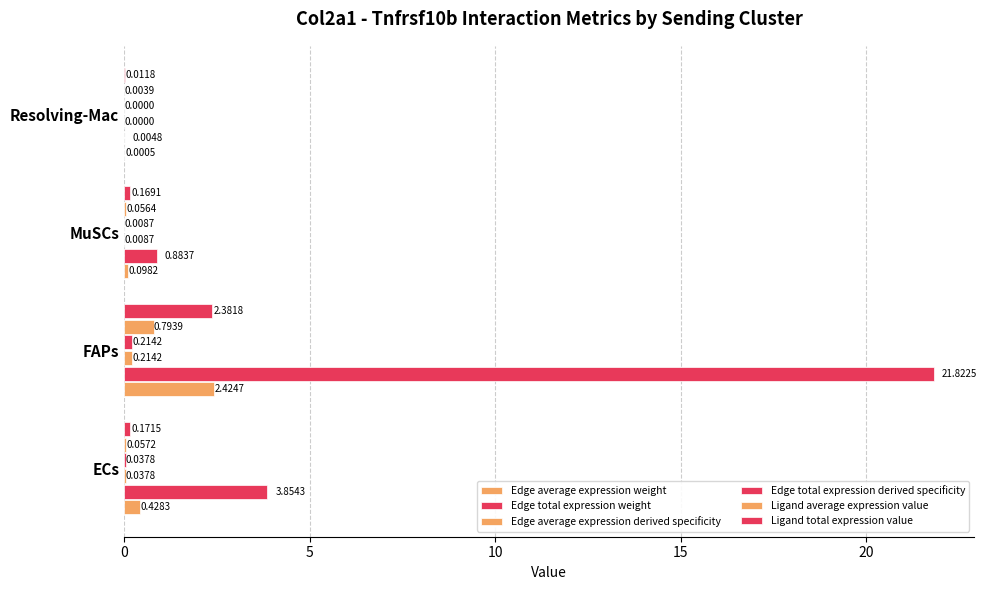

What is the value of the Edge total expression weight bar at the 3rd from the left?

0.9